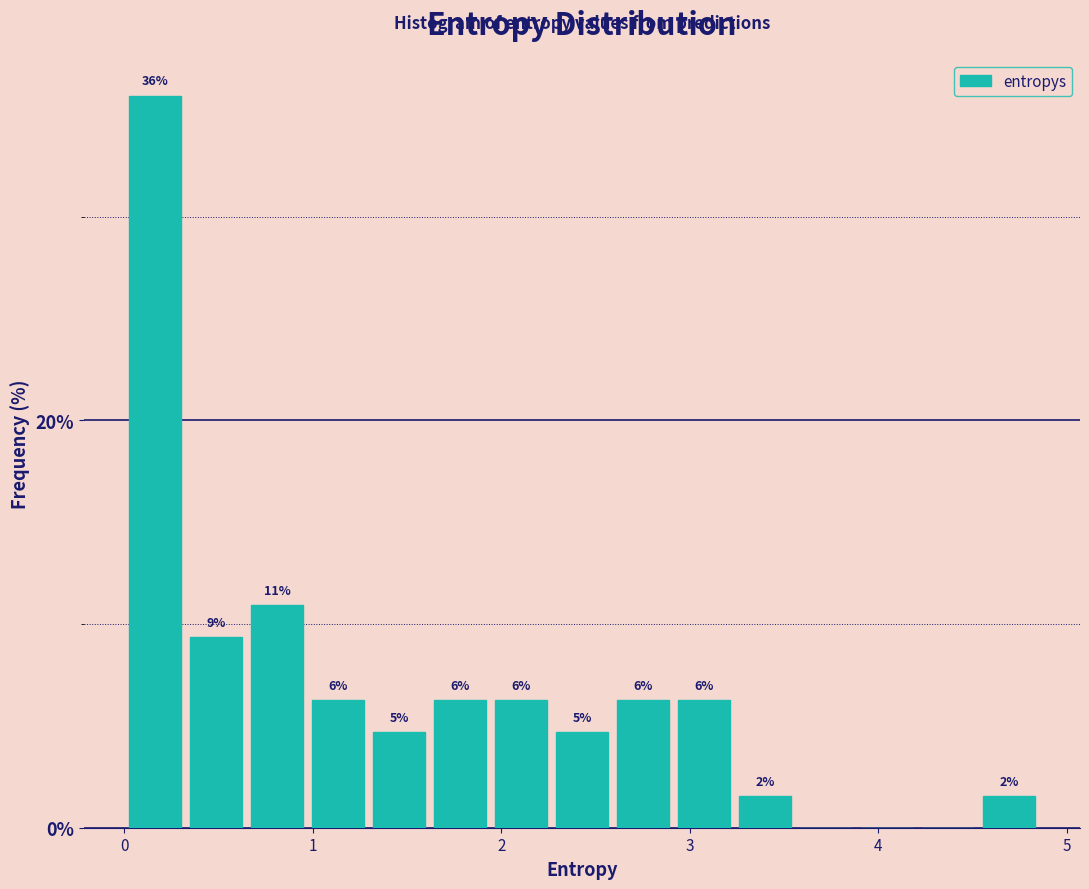

Around what value on the x-axis is the tallest bar? Give the approximate position of its centre, as read against the axis.

0.2